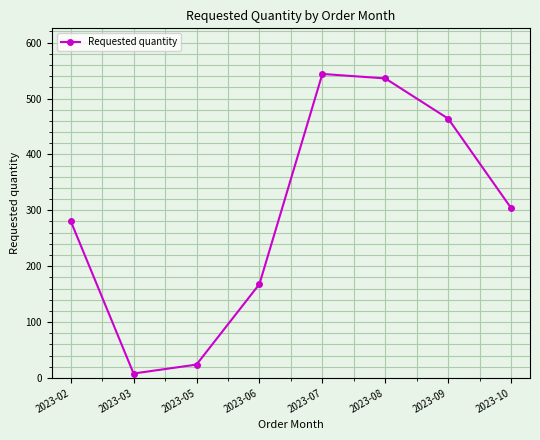

What is the difference between the values at 2023-06 and 2023-02?

113